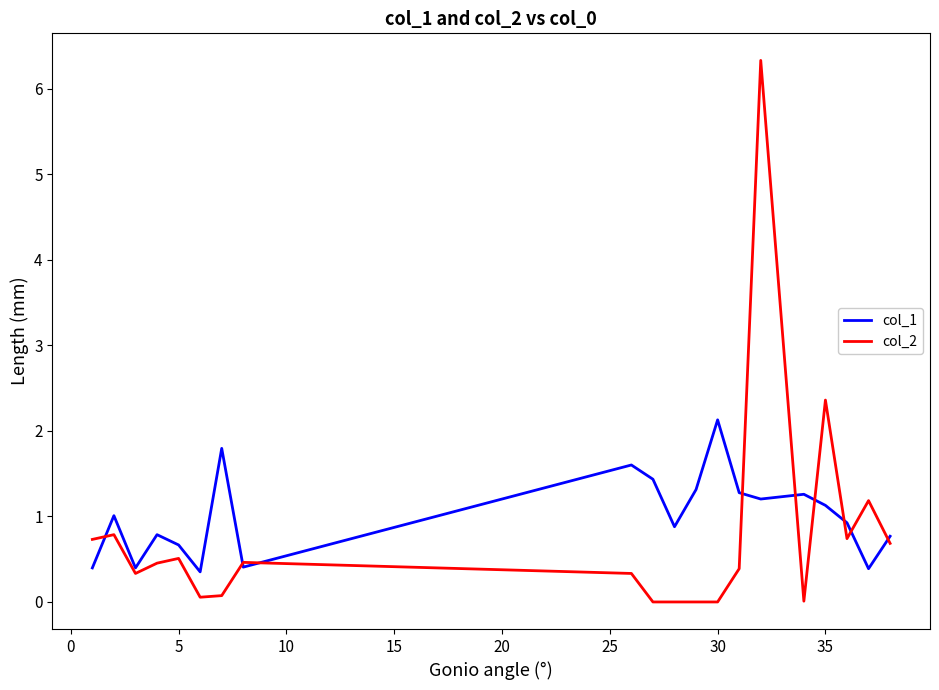

Which series has the widest spread of values?

col_2